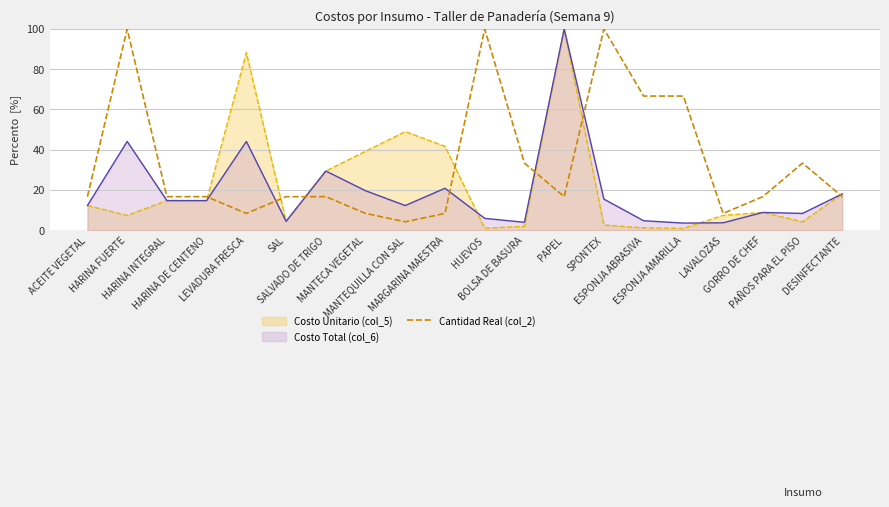

At which category does the data reach its first local valley?

LEVADURA FRESCA